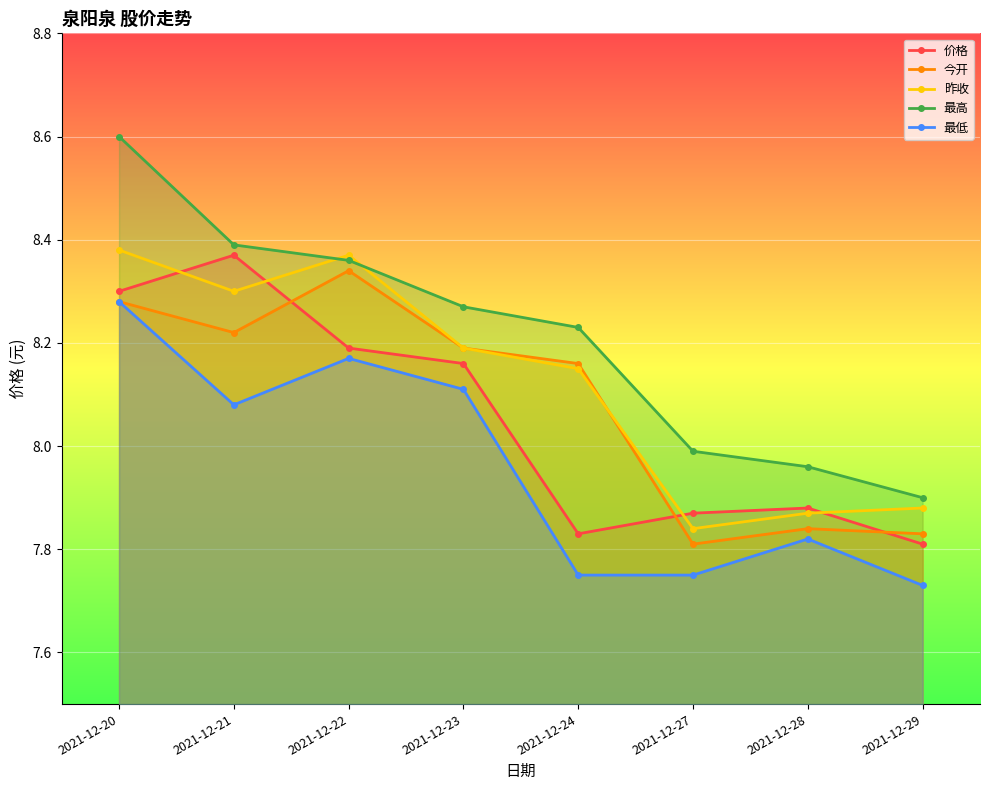

Is it true that 价格 equals 8.2 at 2021-12-23?

True